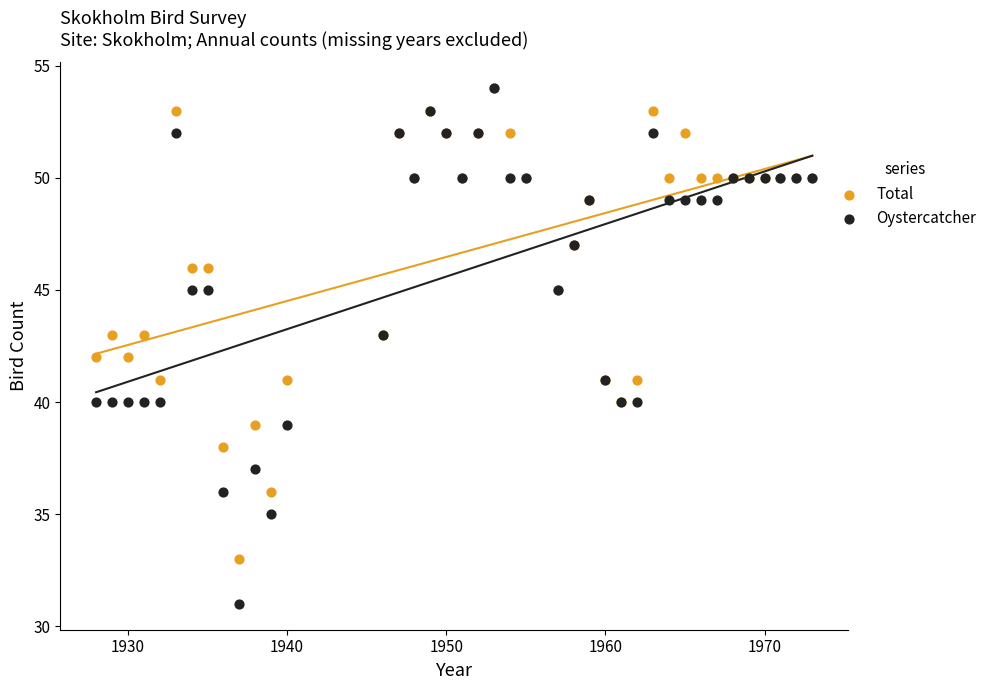

What are all the series names shown in the legend?

Total, Oystercatcher